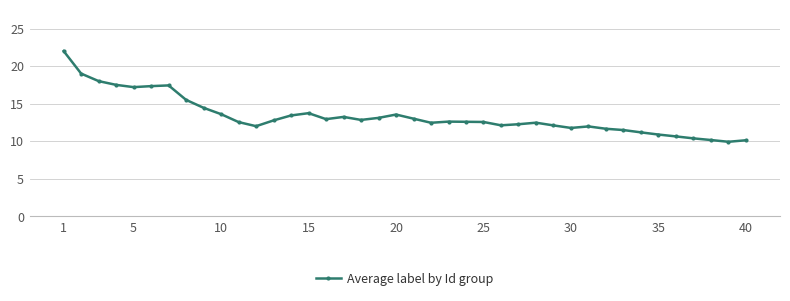

What is the difference between the second highest and second lowest values?

8.9